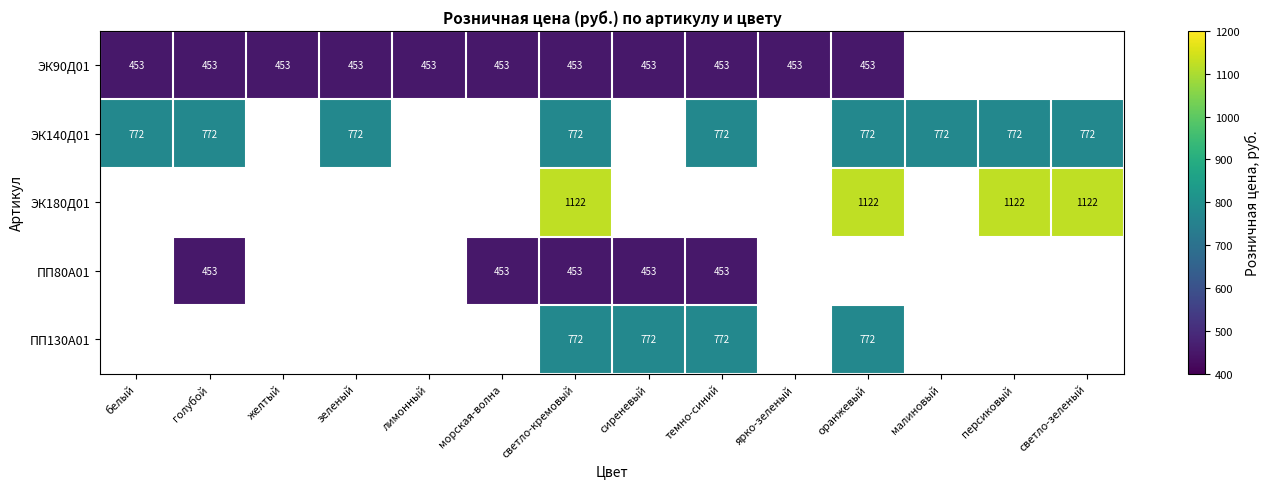

Which category has the highest value across all series?

светло-кремовый